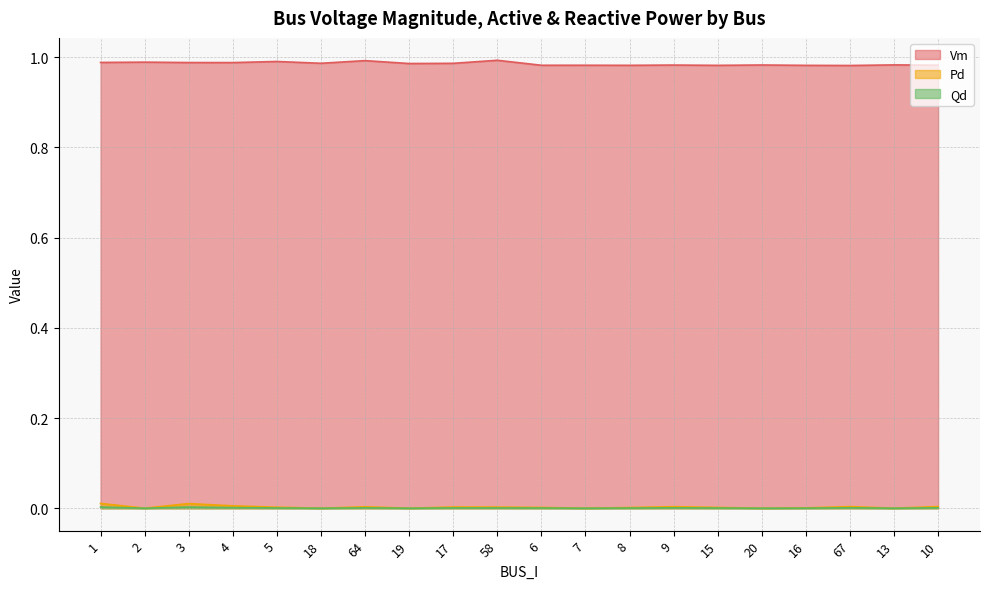

Which series has the widest spread of values?

Vm